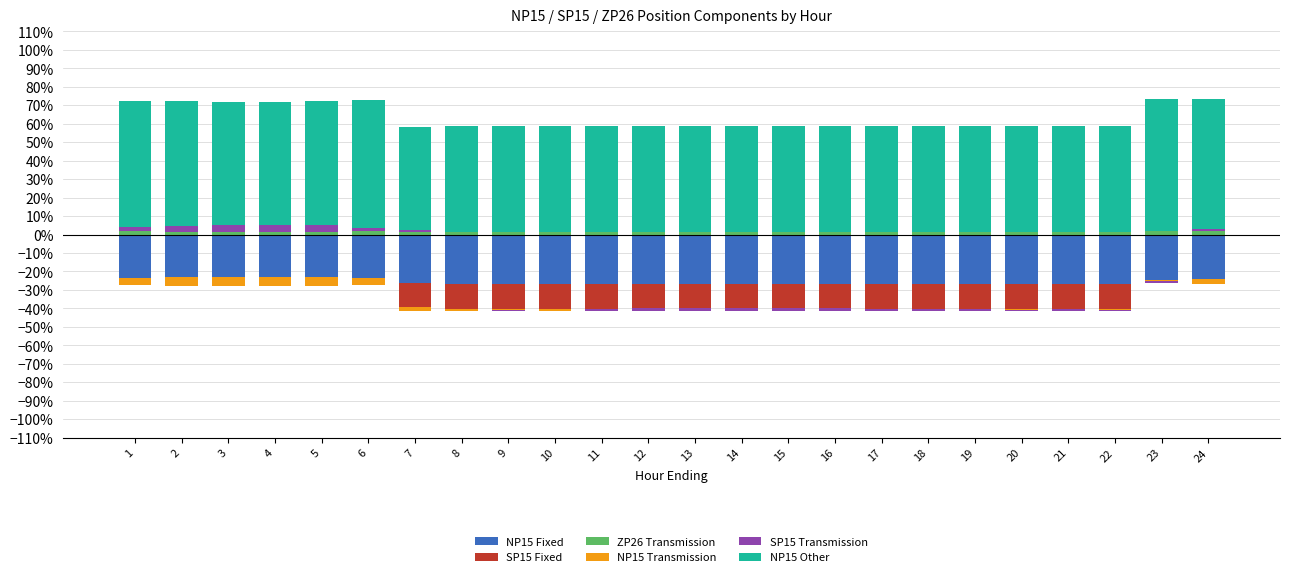

The NP15 Transmission series shows 0.1 at 3. True or false?

False